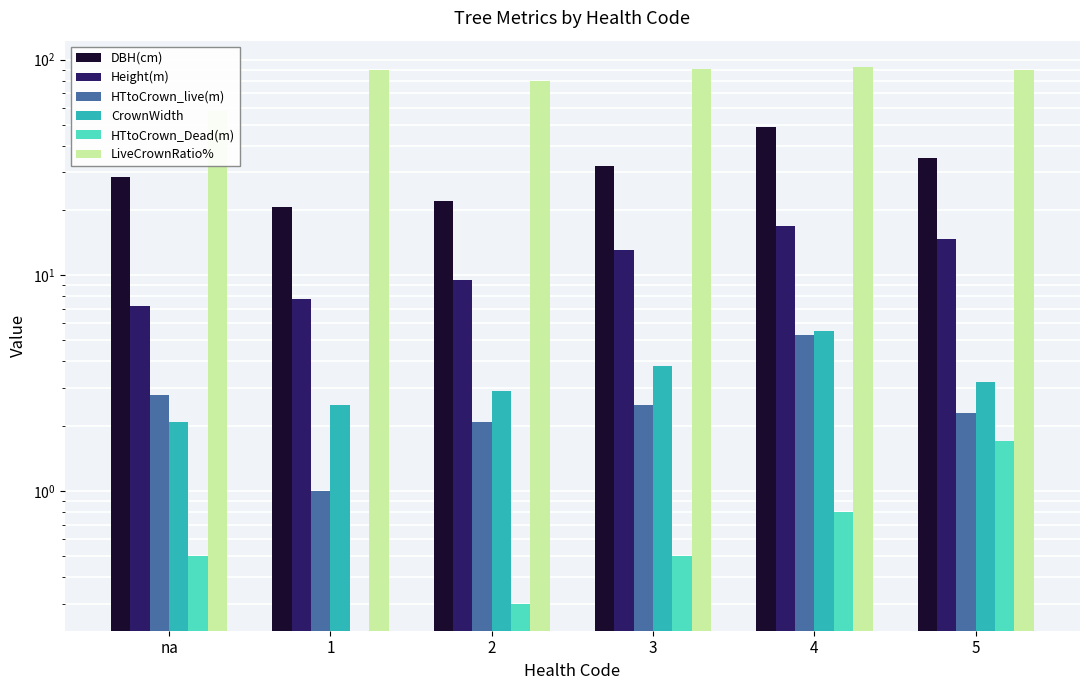

Reading left to right, transcribe all the data shown in this chart.

DBH(cm): na=28.5	1=20.7	2=22.1	3=32.1	4=48.9	5=35.0
Height(m): na=7.2	1=7.8	2=9.5	3=13.1	4=17.0	5=14.8
HTtoCrown_live(m): na=2.8	1=1.0	2=2.1	3=2.5	4=5.3	5=2.3
CrownWidth: na=2.1	1=2.5	2=2.9	3=3.8	4=5.5	5=3.2
HTtoCrown_Dead(m): na=0.5	1=0.0	2=0.3	3=0.5	4=0.8	5=1.7
LiveCrownRatio%: na=58.0	1=90.0	2=80.0	3=91.0	4=92.0	5=90.0